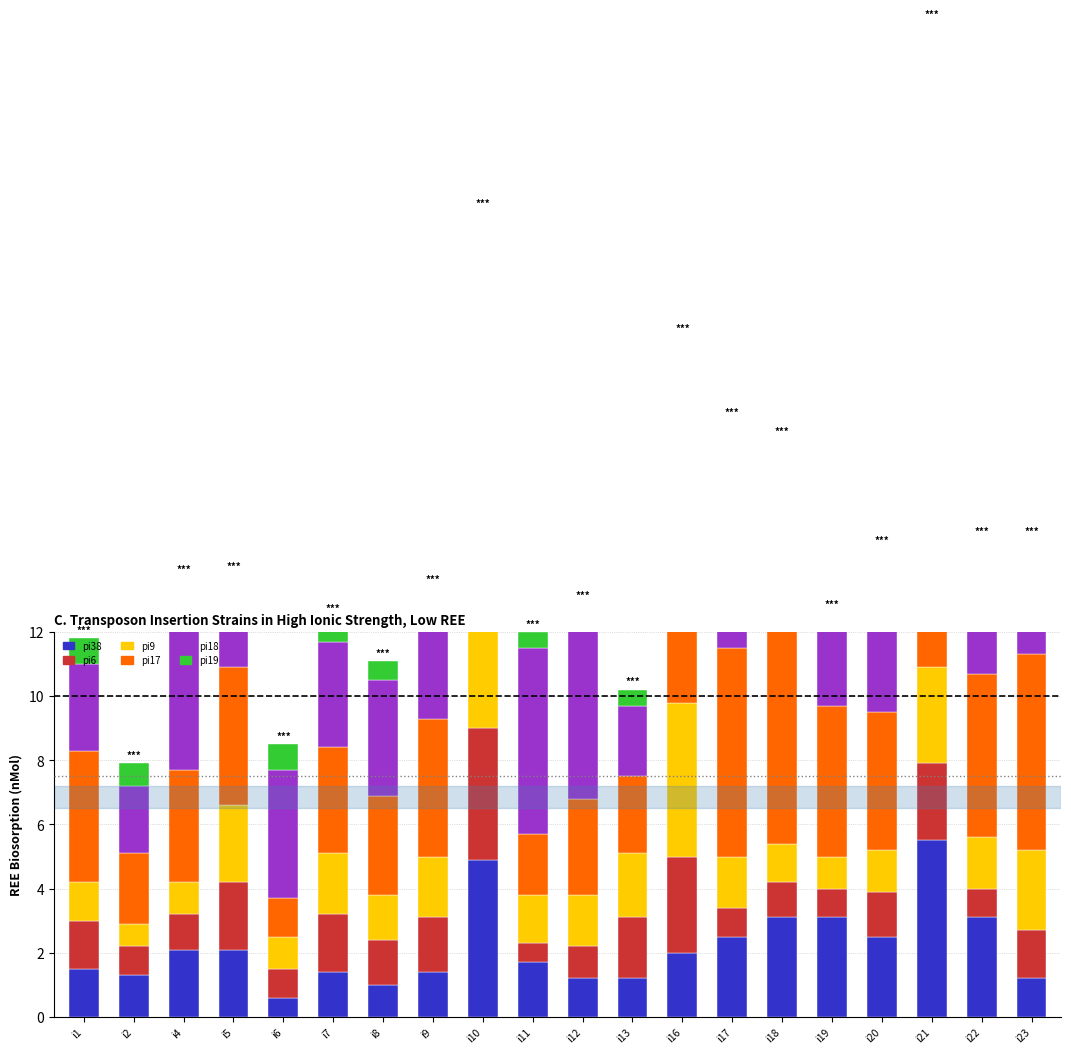

What is the difference between the highest and lowest values at i18?

6.3